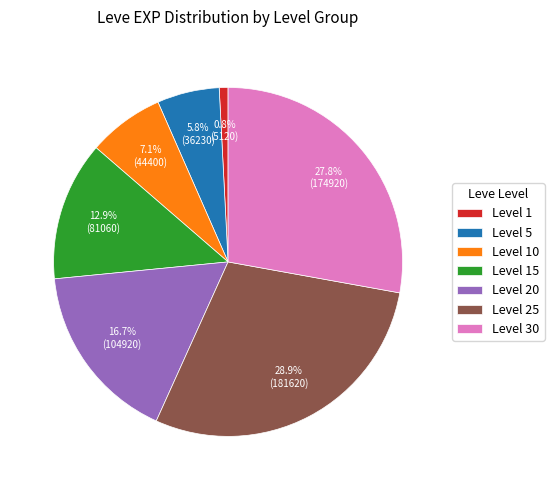

What is the ratio of the value at Level 20 to the value at Level 15?

1.3